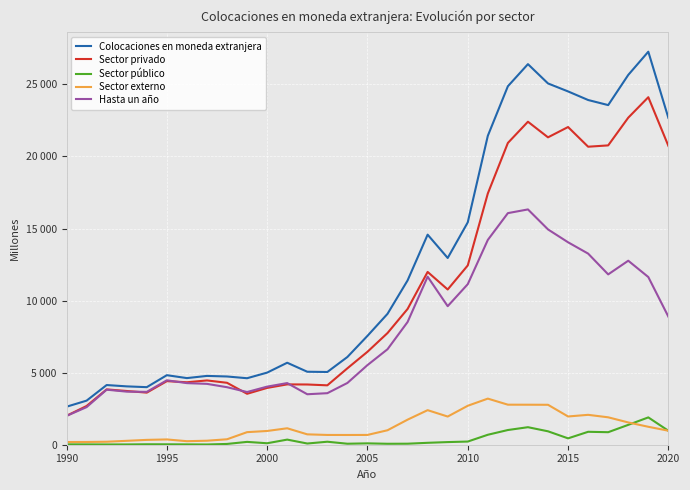

True or false: Sector externo and Colocaciones en moneda extranjera intersect in this chart.

False